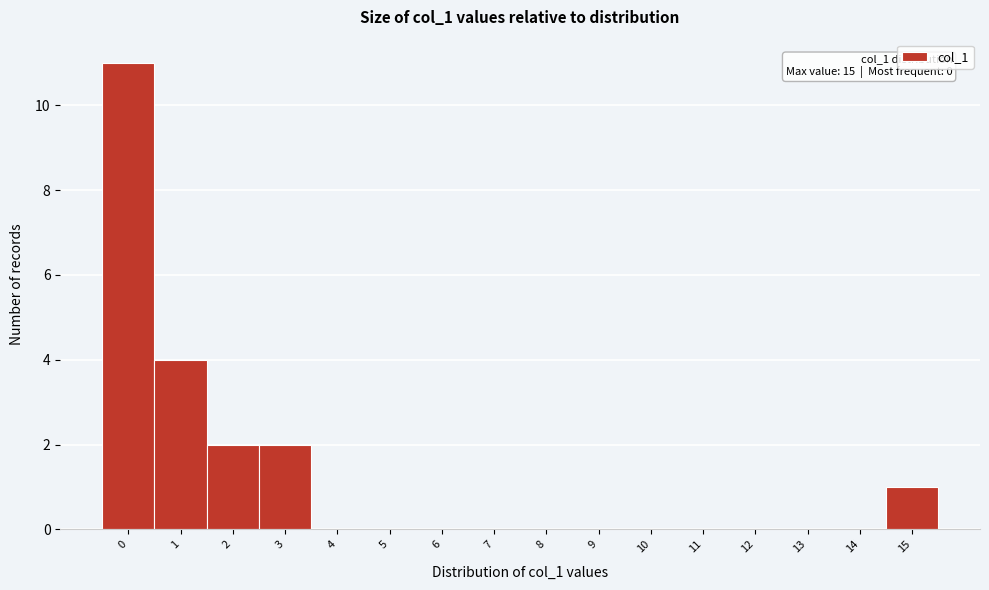

Over which range of the x-axis is the bar tallest?

-0.5 to 0.5